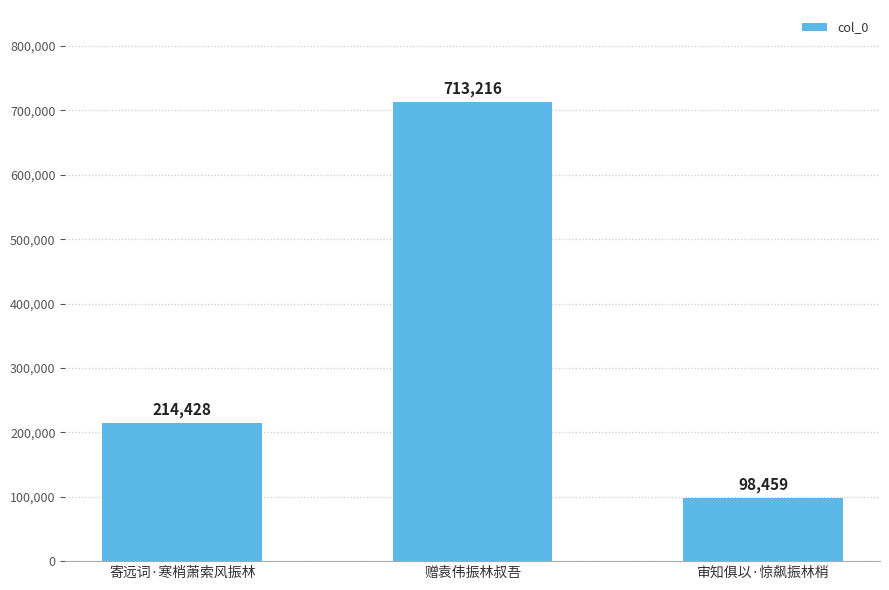

List the labels in order of value, largest first.

赠袁伟振林叔吾, 寄远词·寒梢萧索风振林, 审知俱以·惊飙振林梢